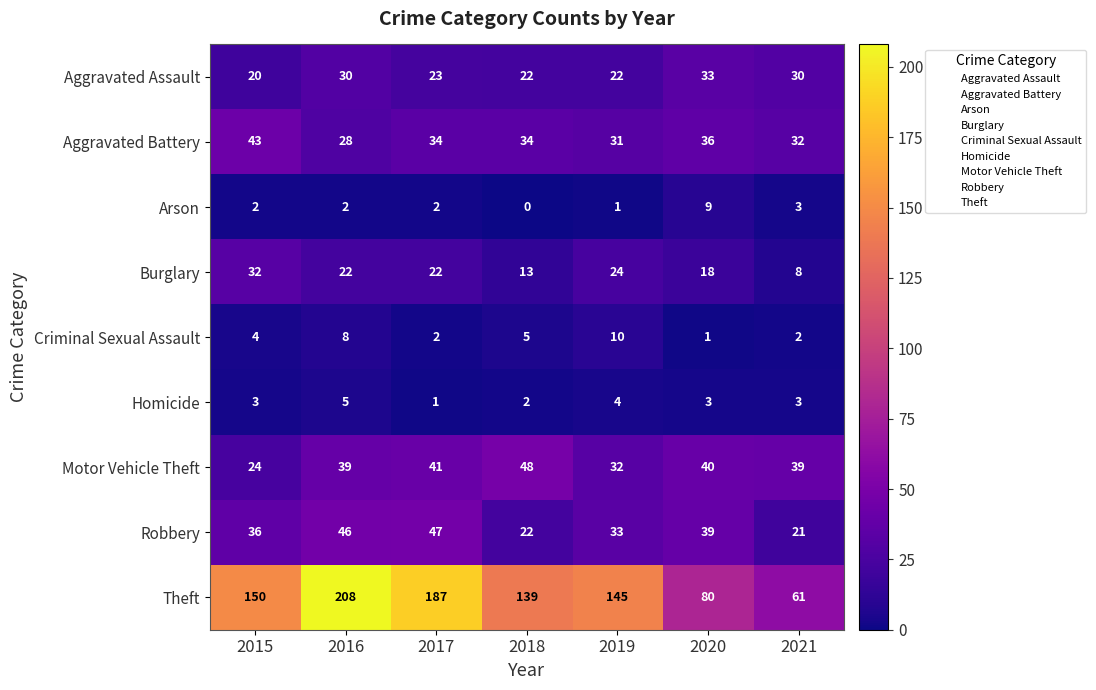

What is the total value across all series at 2016?

388